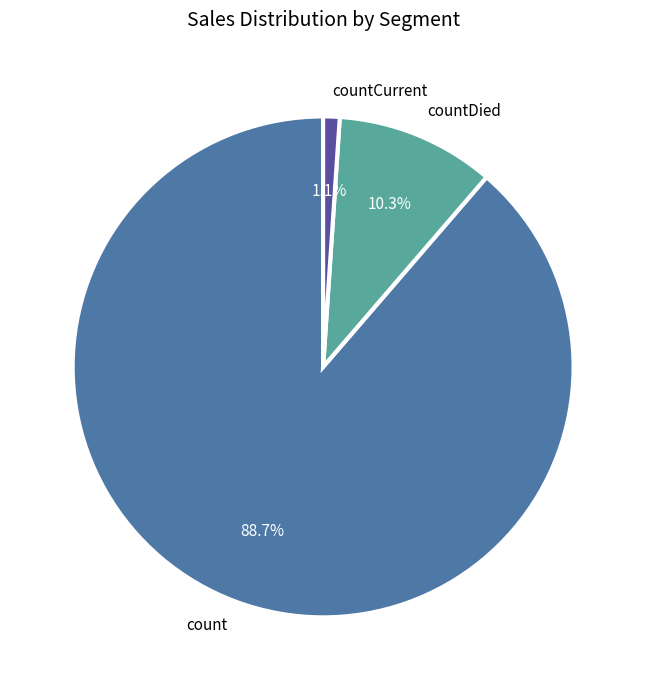

To the nearest percent, what portion does count represent?

89%